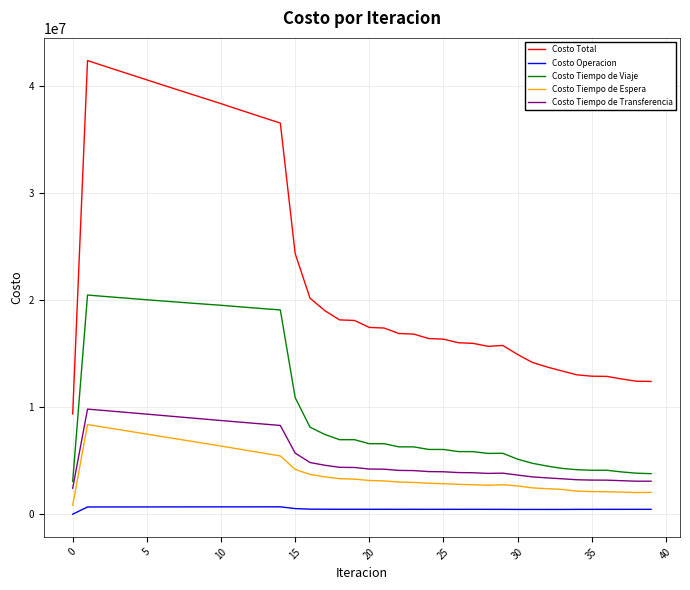

What is the greatest value displayed?

42331469.8